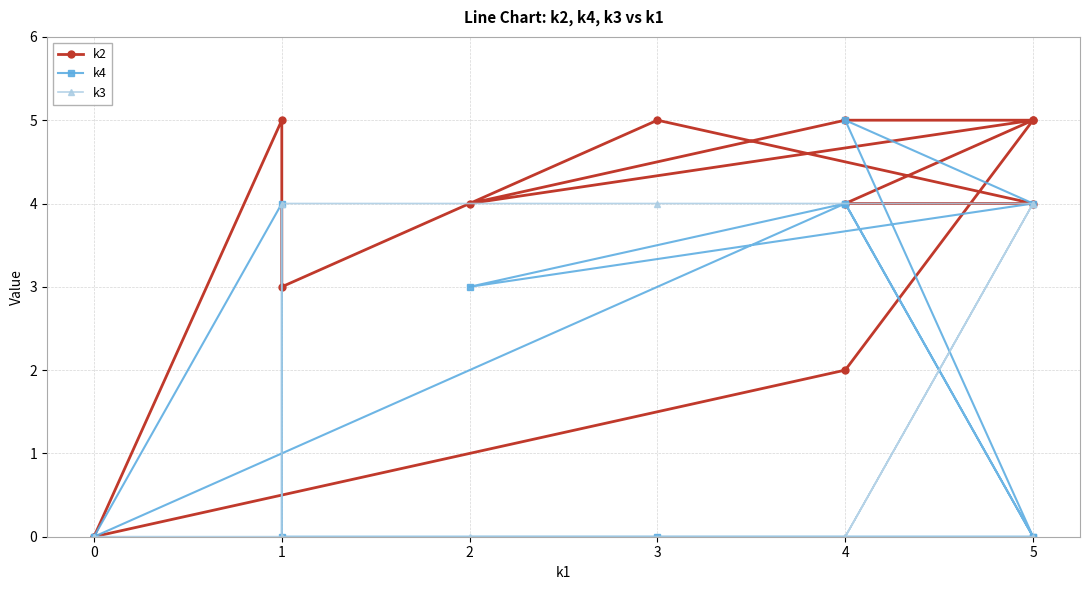

Where do k2 and k4 first cross each other?

4 and 5